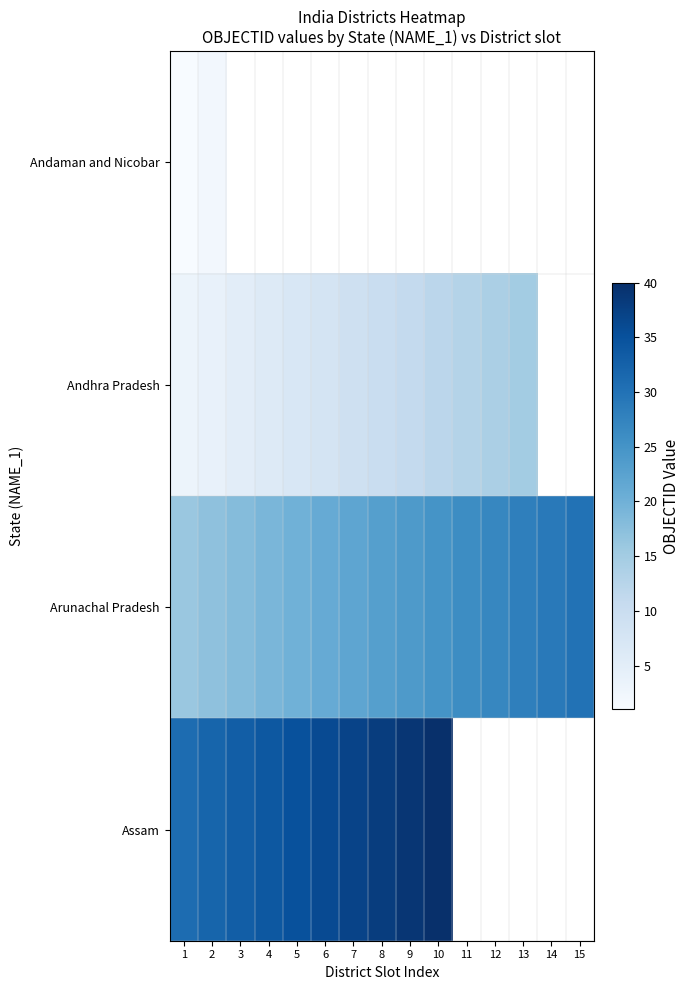

At which label does Assam first exceed 38?

9